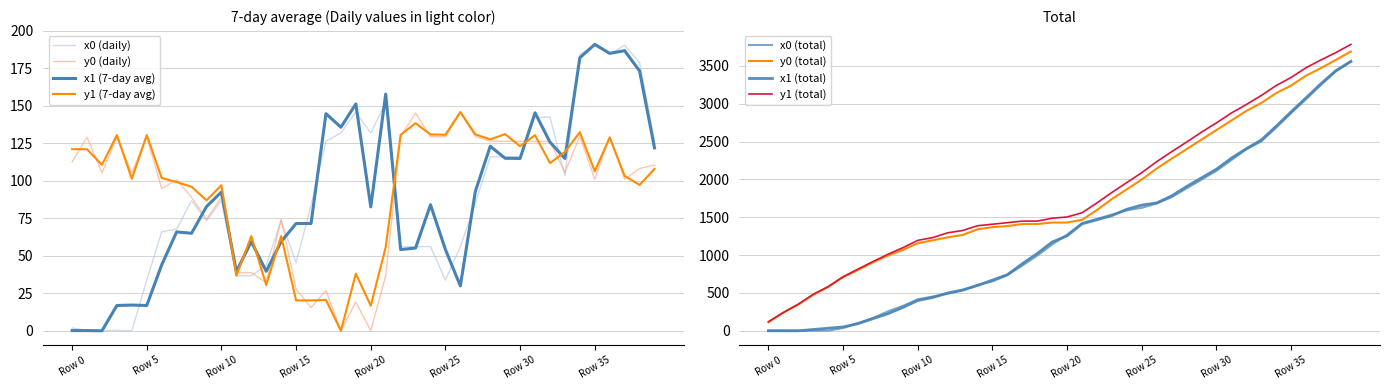

What is the difference between the highest and lowest values at 11?

2.8